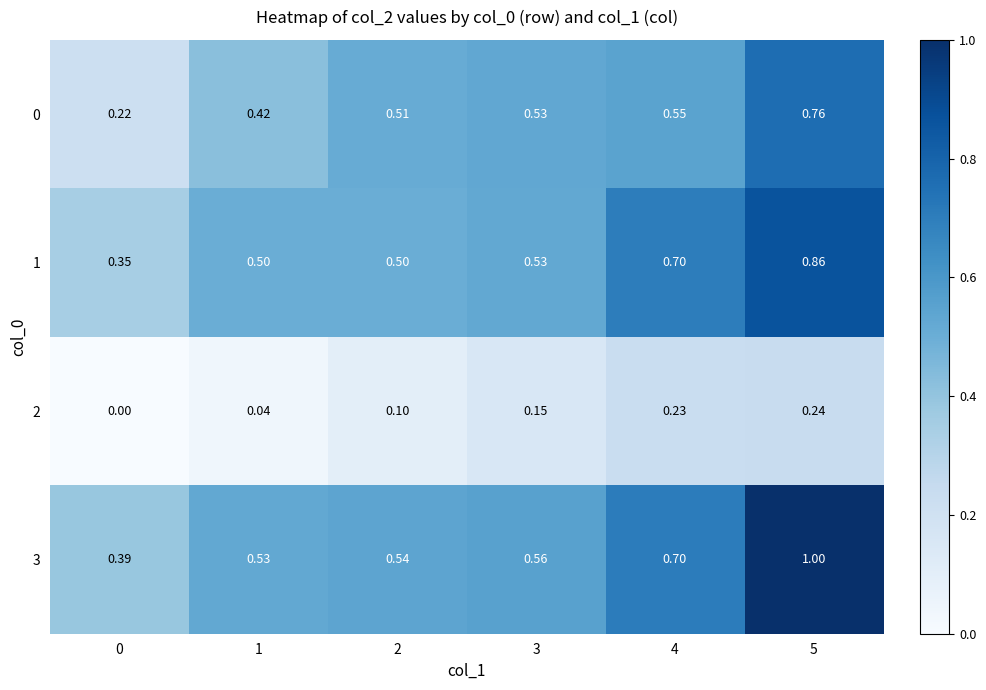

Is the value of 3 at 5 greater than the value of 1 at 0?

Yes